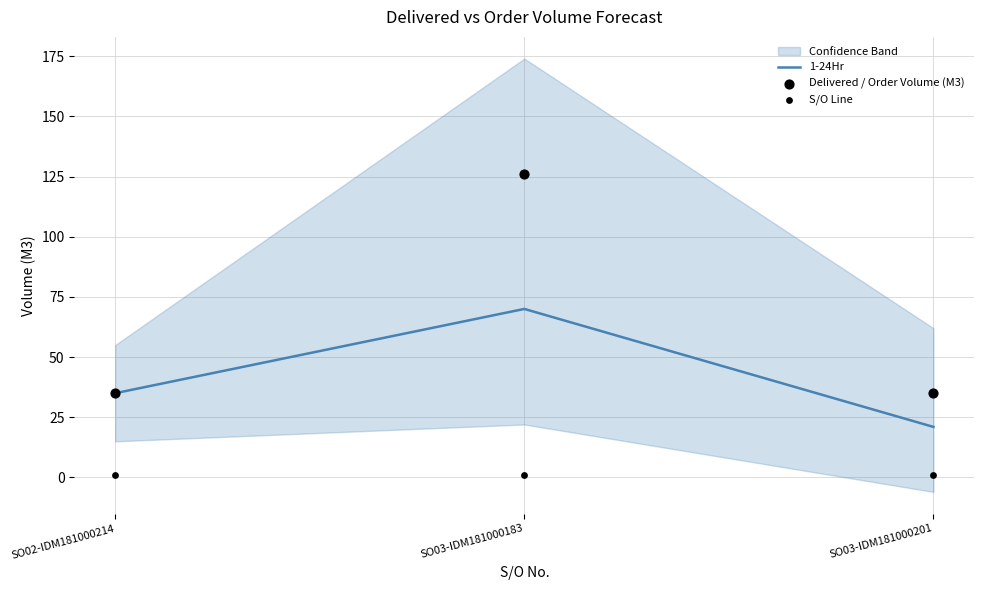

At which category is the sum across all series the highest?

SO03-IDM181000183